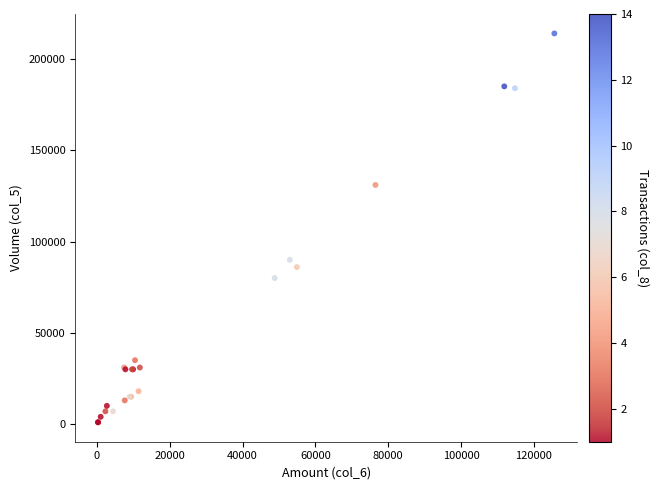

What Y value in the scatter plot is closest to 107500?

90000